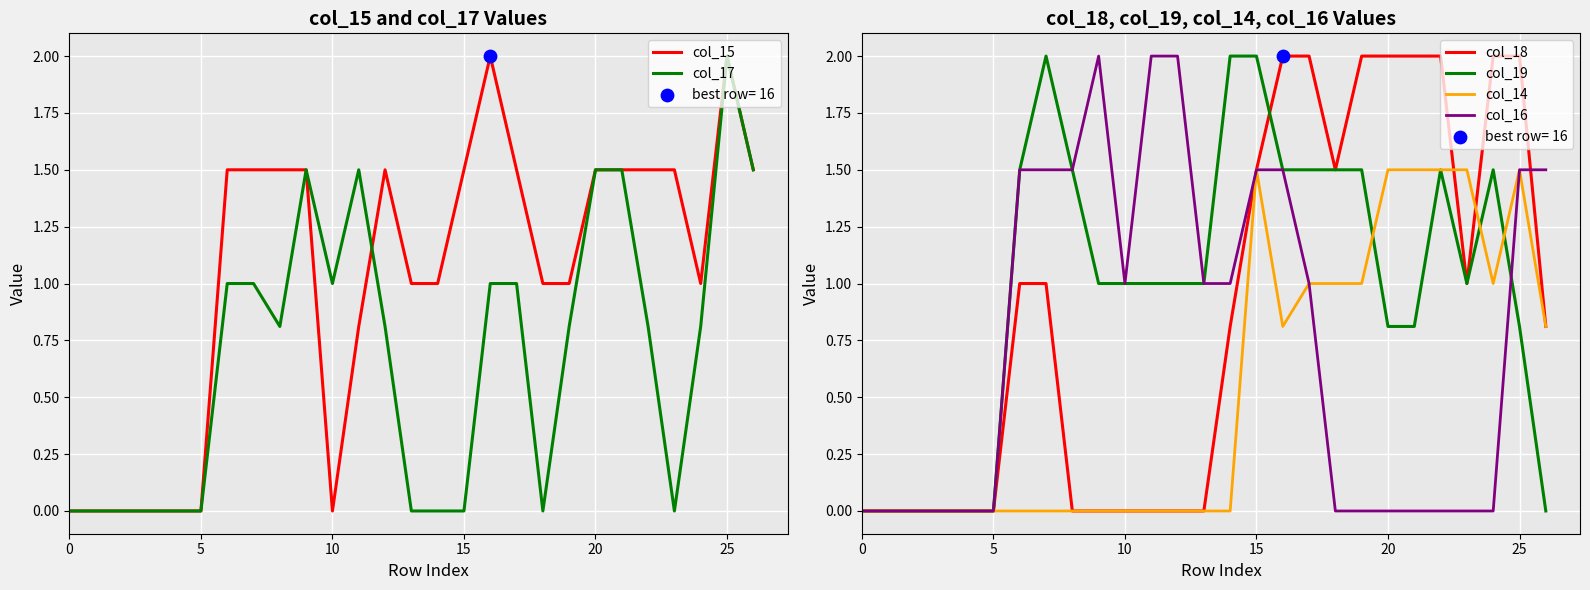

Which series has the widest spread of Y values?

col_15